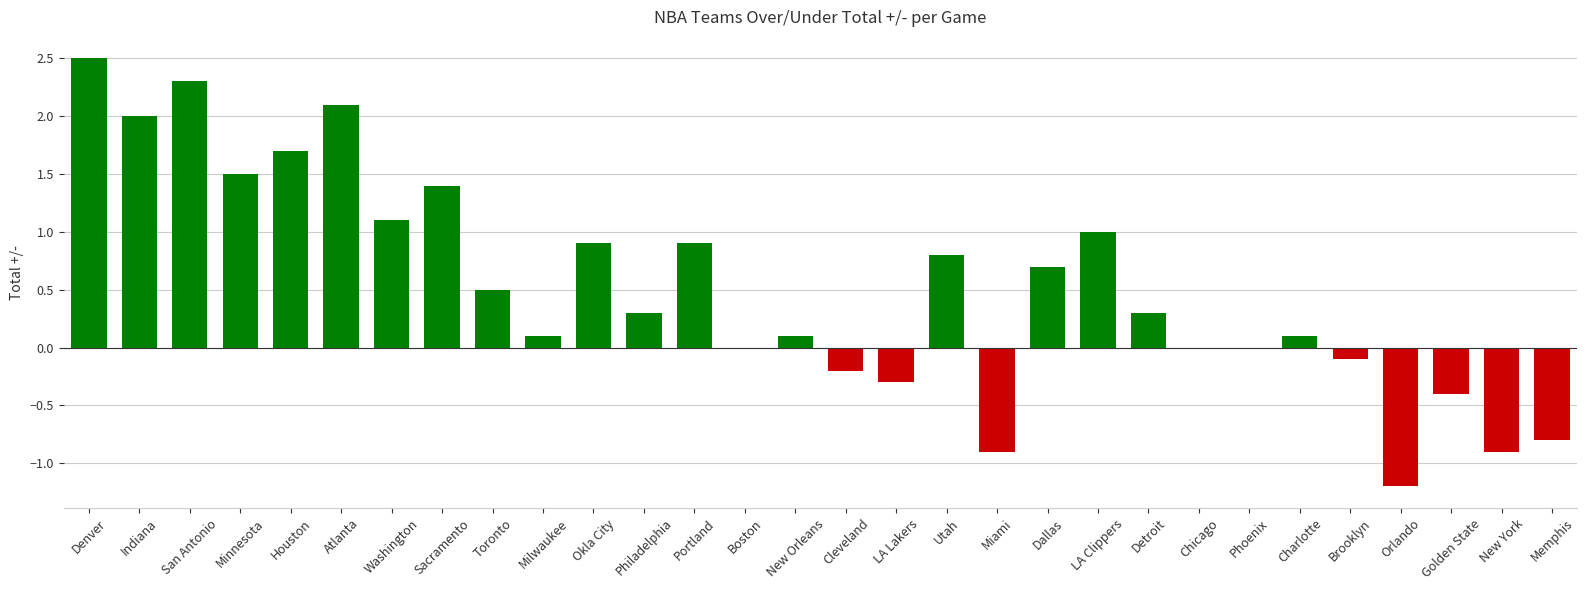

At which category does the chart reach its peak across all series?

Denver